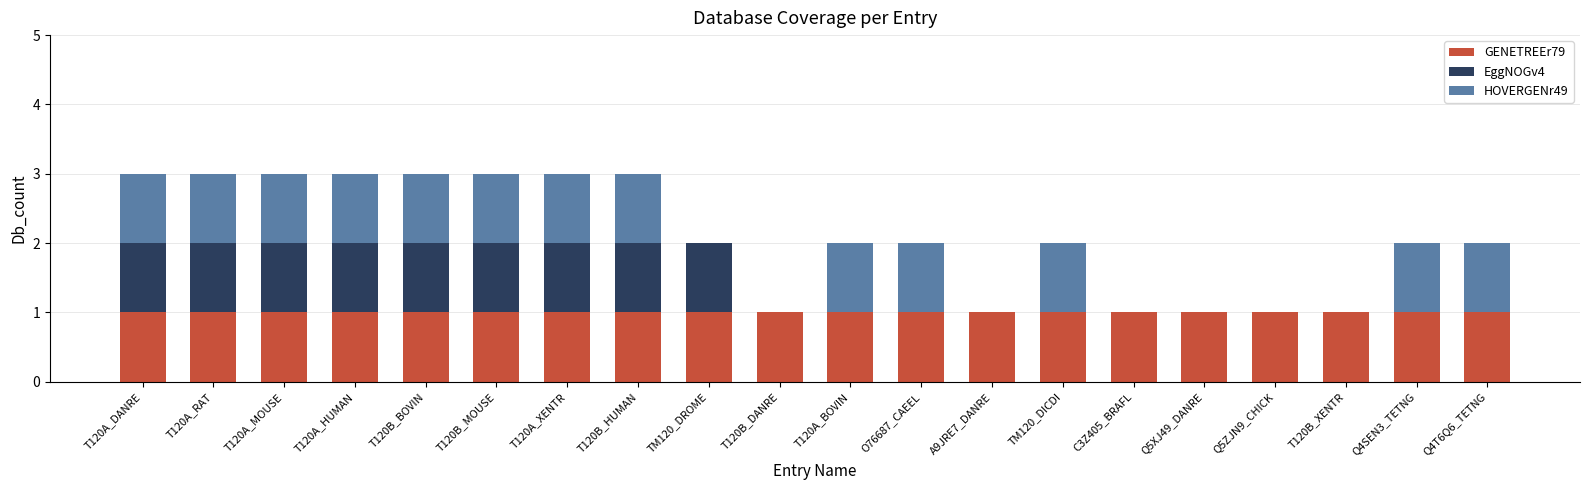

Is it true that GENETREEr79 equals 0 at T120B_DANRE?

False